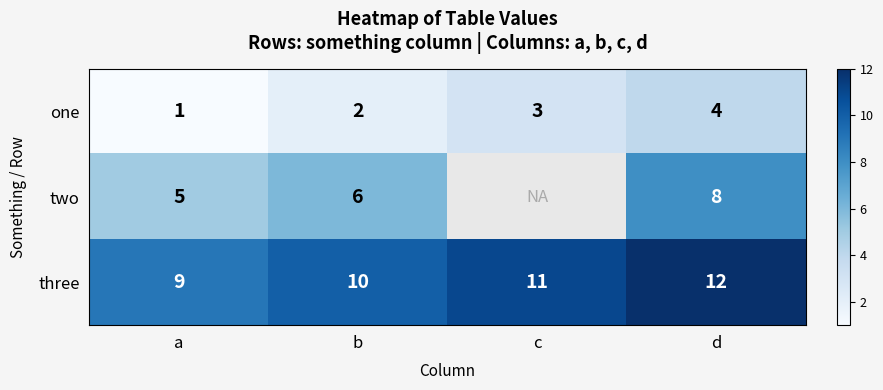

What is the spread (max minus min) of values at c?

8.0